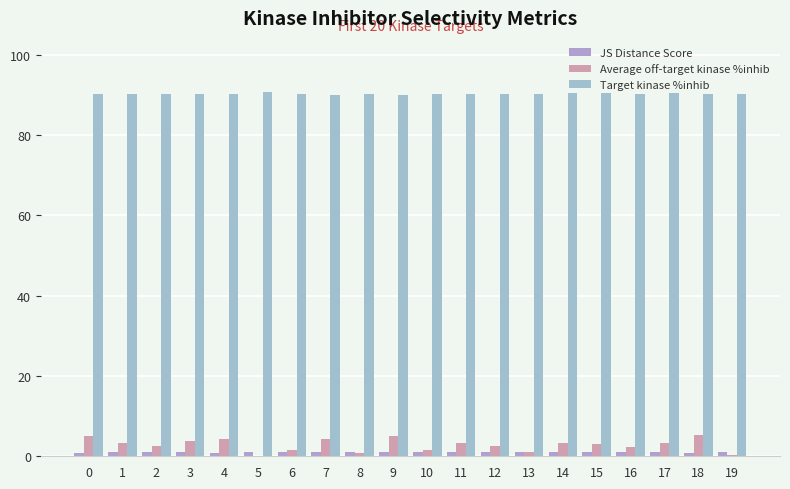

Between 14 and 16, which series saw the biggest shift?

Average off-target kinase %inhib